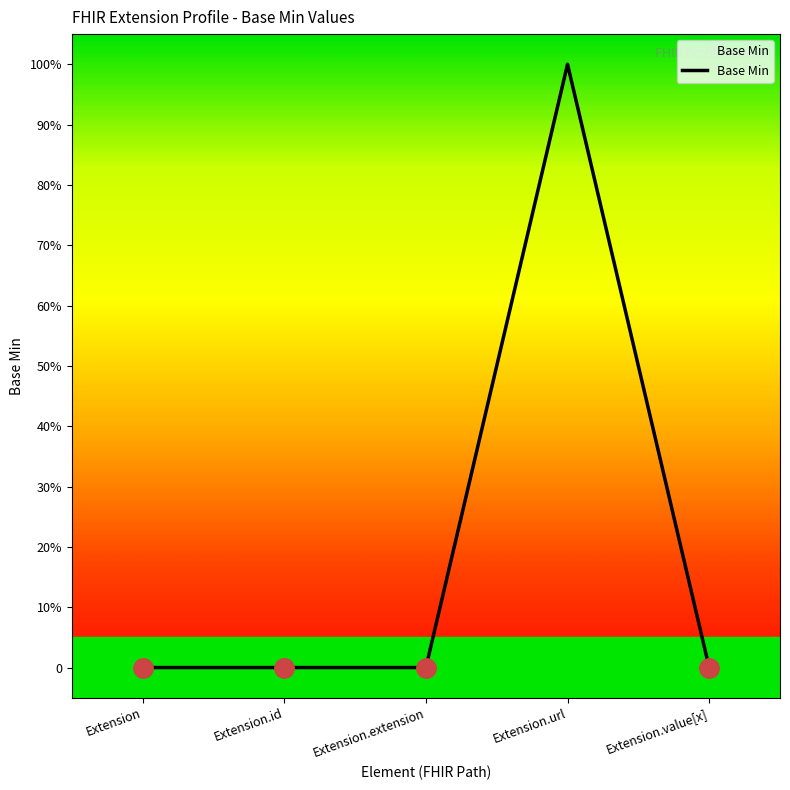

What is the sum of the values at Extension.value[x] and Extension.url?

1